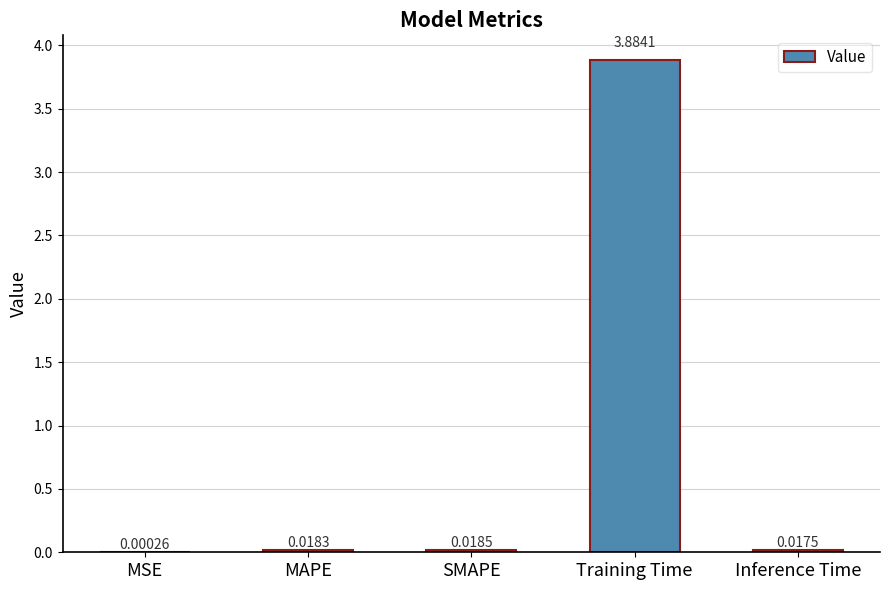

At which category does the chart reach its peak across all series?

Training Time